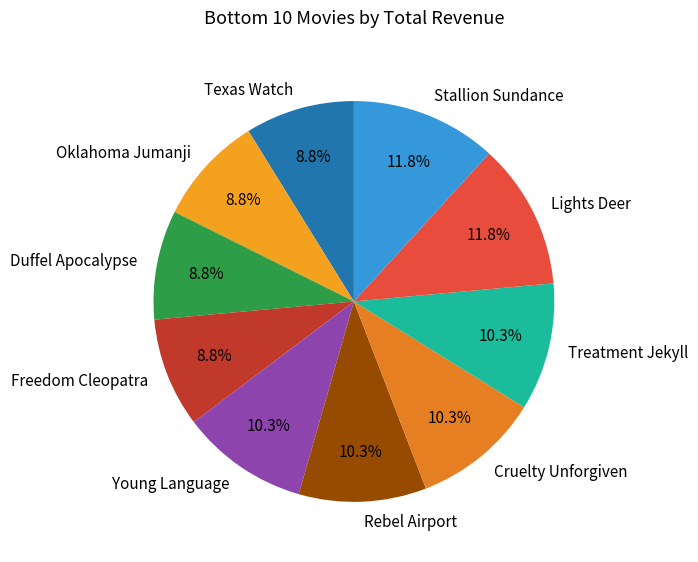

Do Young Language and Duffel Apocalypse together represent more than half of the pie?

No